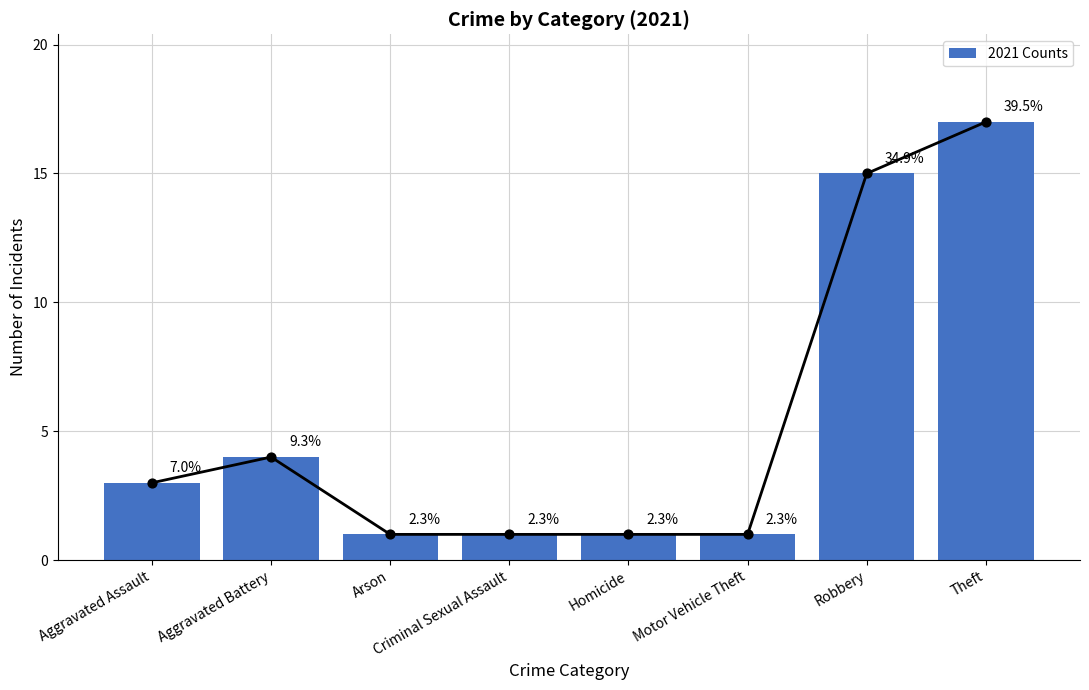

What is the ratio of the value at Motor Vehicle Theft to the value at Aggravated Battery?

0.2